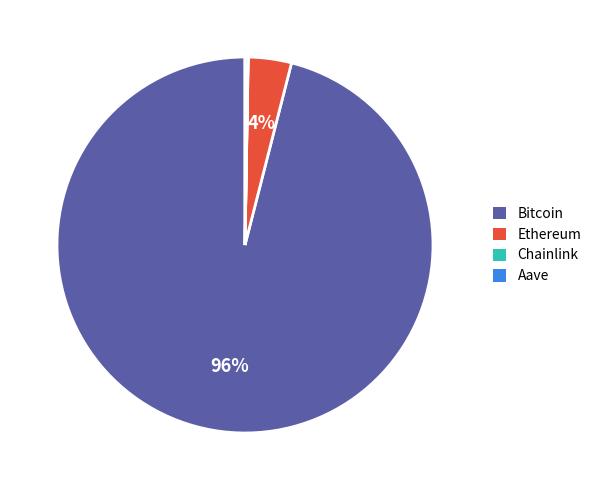

Is it true that Bitcoin is 96% of the pie?

True